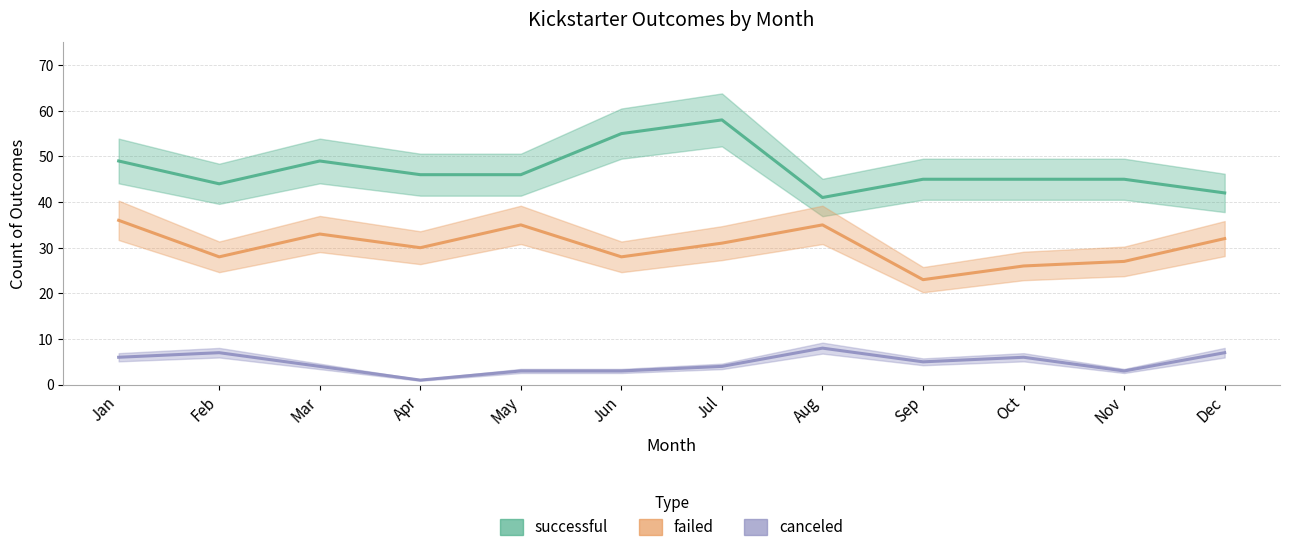

What is the greatest value displayed?

58